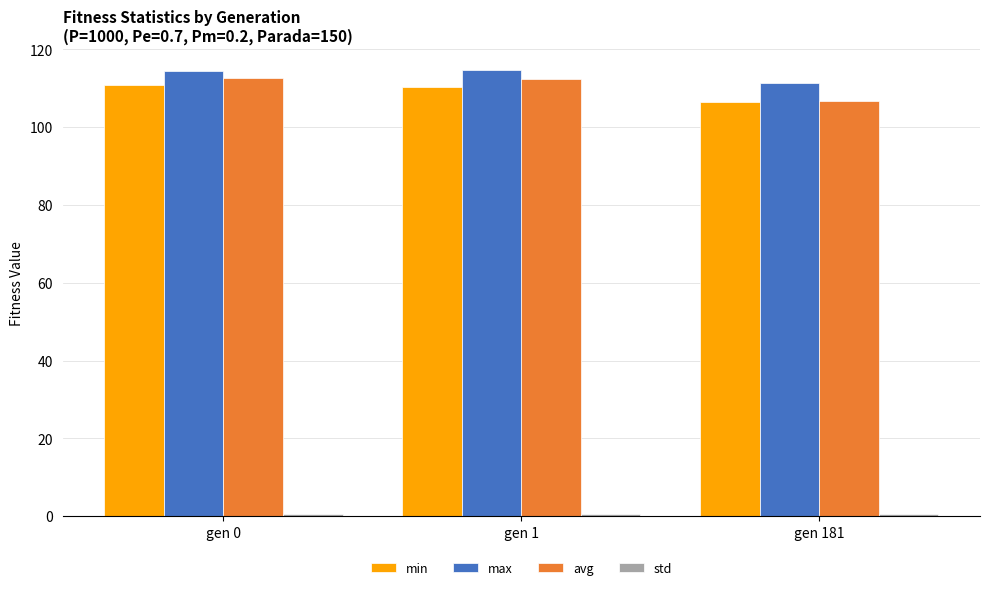

The min series shows 106.5 at gen 181. True or false?

True